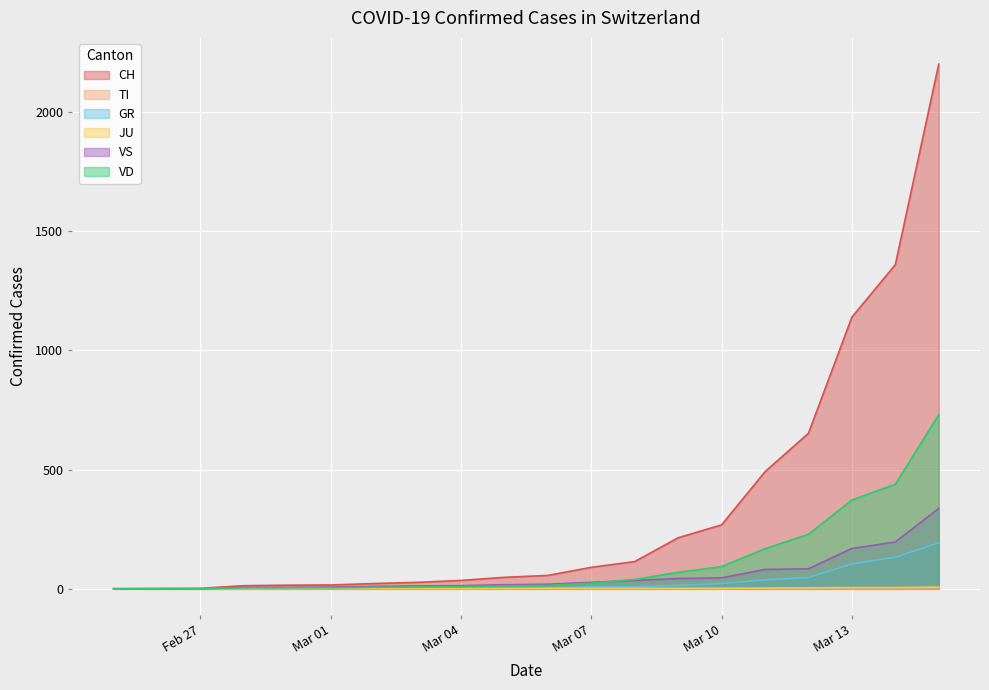

Which series has the largest range (max minus min)?

CH